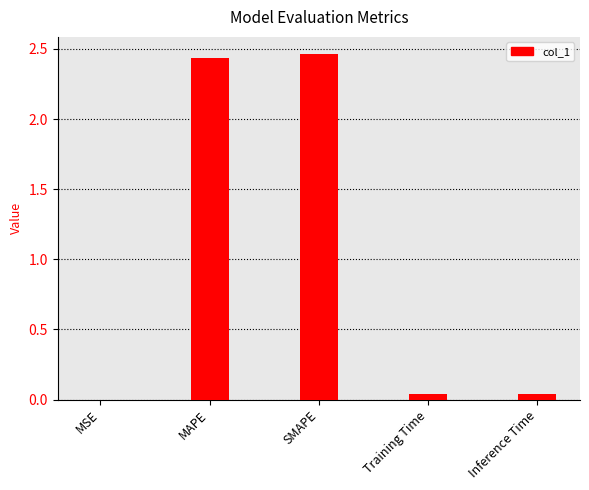

Which has a higher value, MAPE or MSE?

MAPE